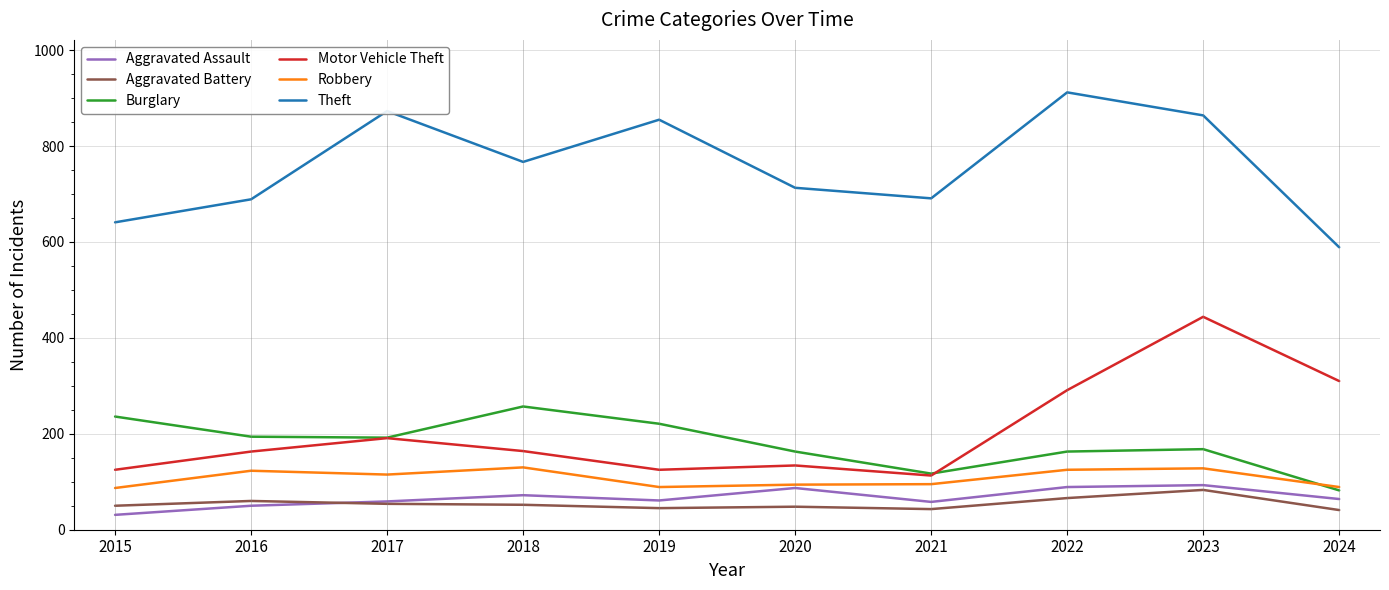

How many lines are shown in the chart?

6